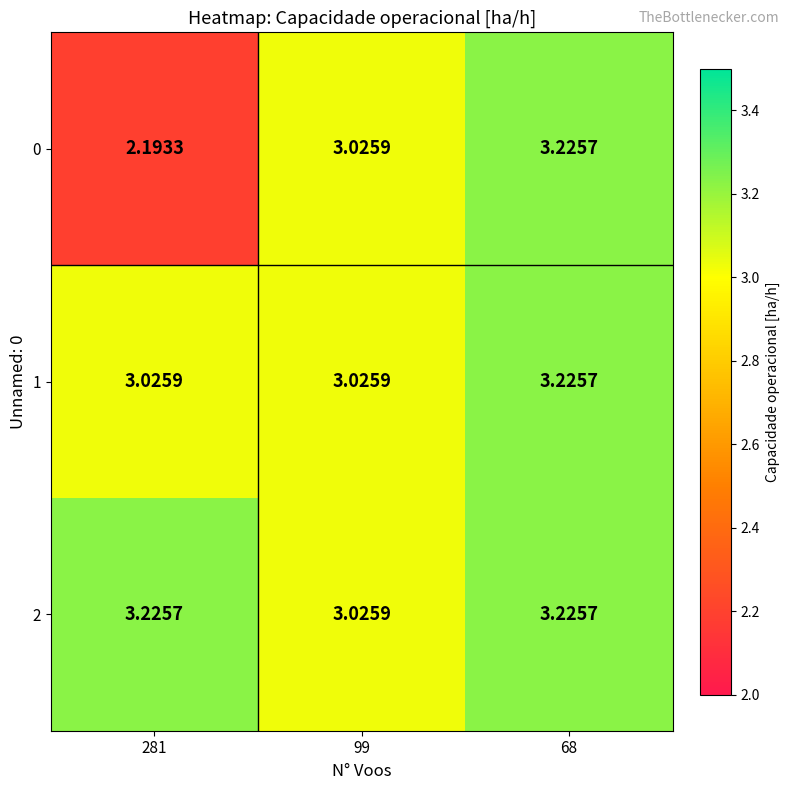

What is the total value across all series at 99?

9.1